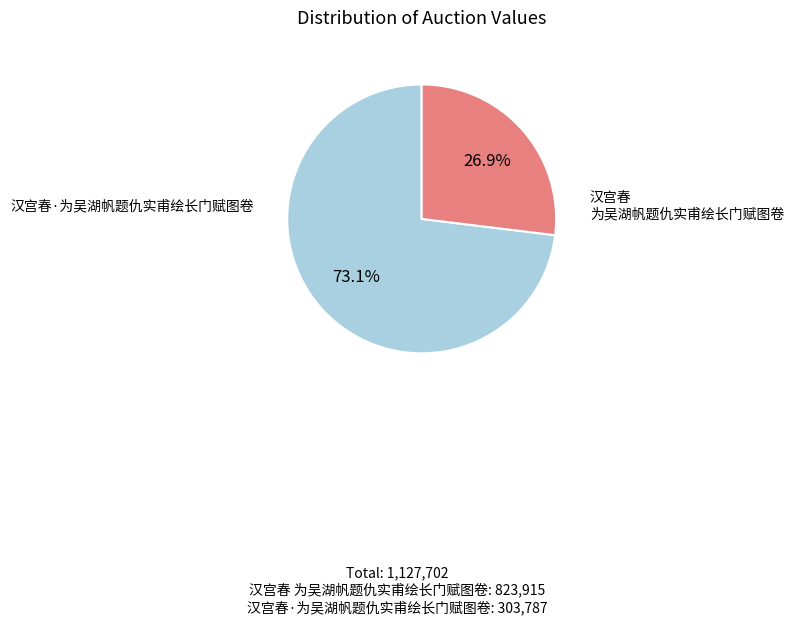

Combined, what portion of the pie is 汉宫春 为吴湖帆题仇实甫绘长门赋图卷 and 汉宫春·为吴湖帆题仇实甫绘长门赋图卷?

100.0%